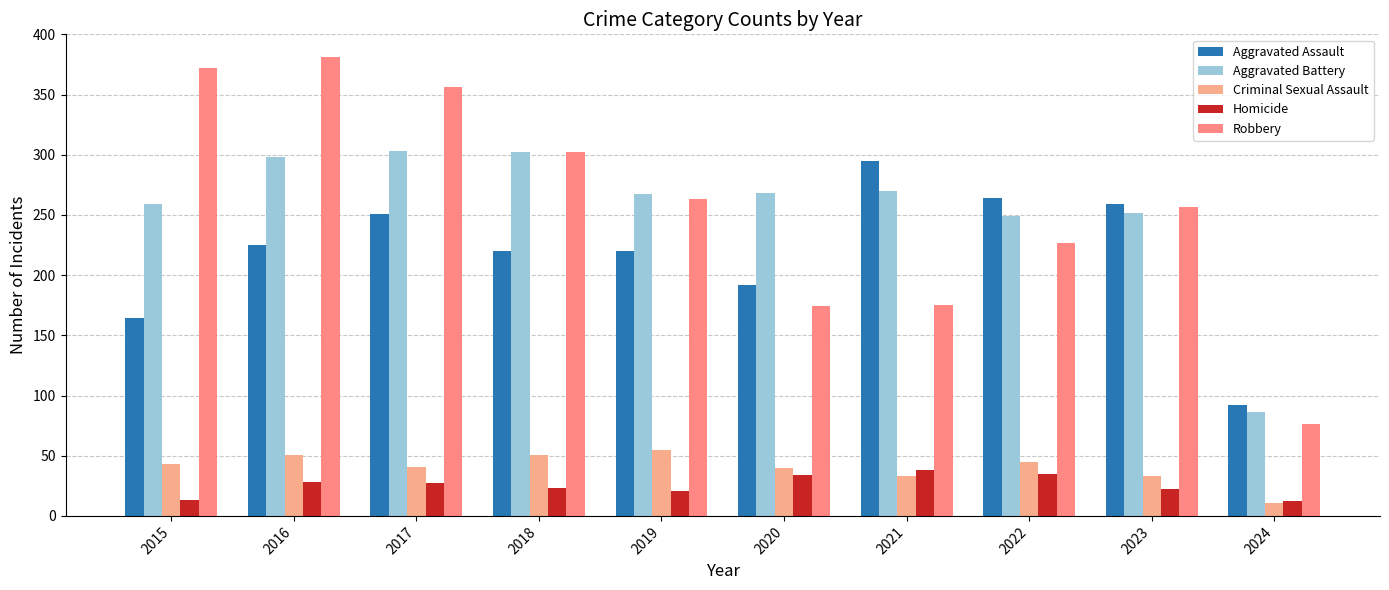

Between 2020 and 2022, which series saw the biggest shift?

Aggravated Assault